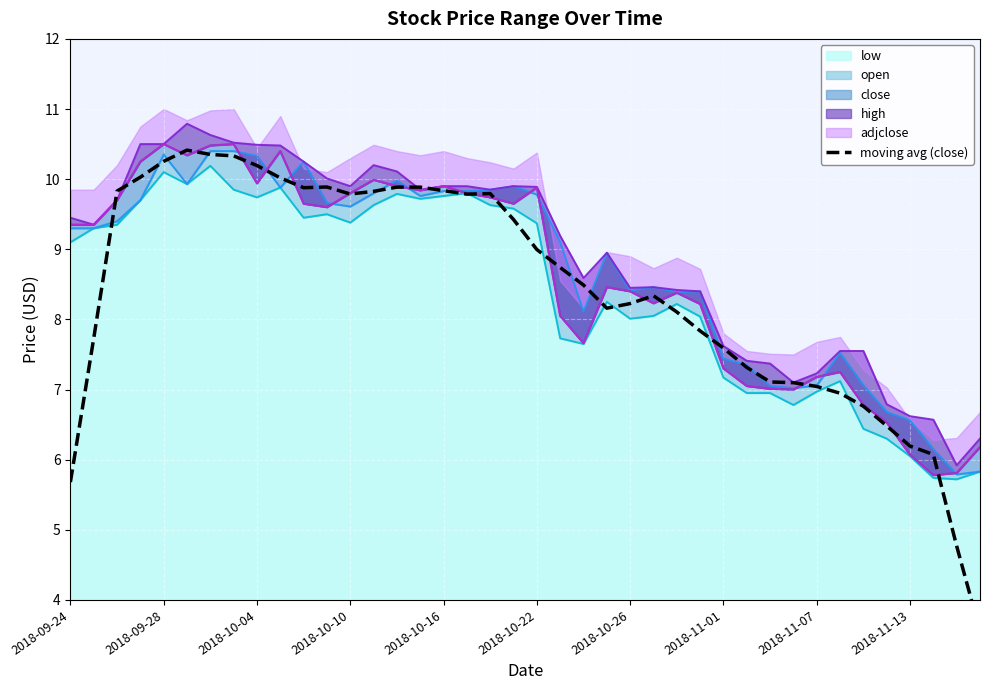

Does the chart display data point markers on the line(s)?

No